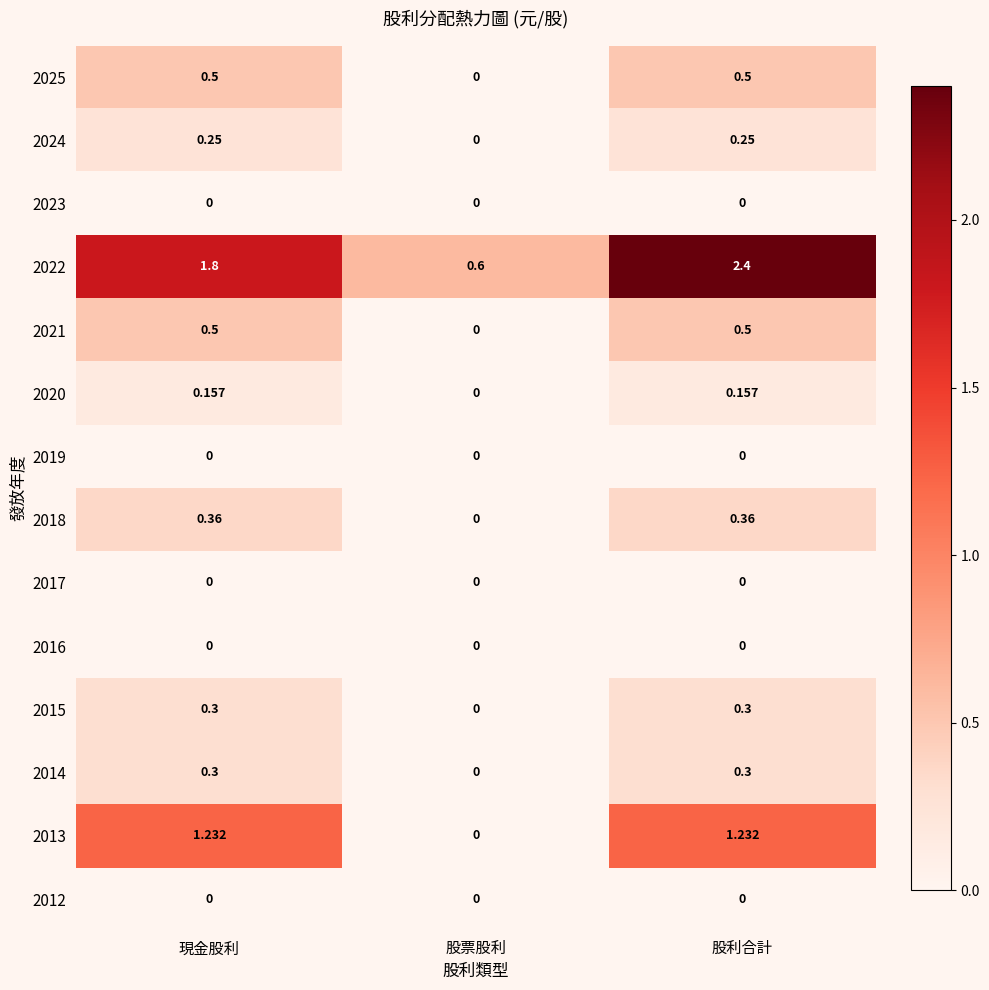

At which label is 2020 closest to 0?

股票股利